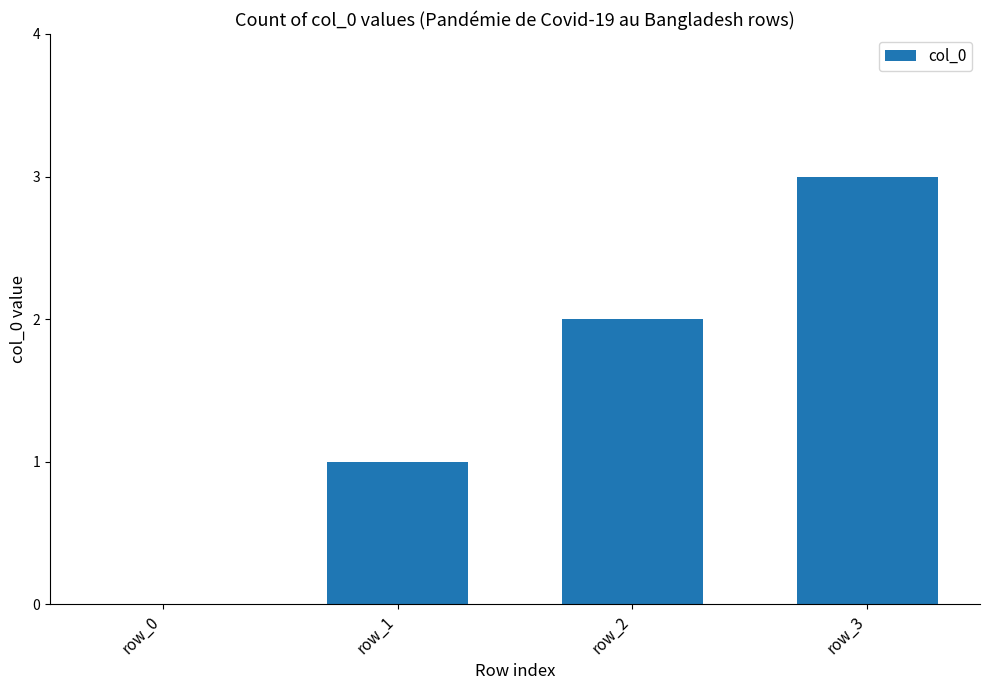

Reading left to right, extract all data points from this chart.

0	1	2	3